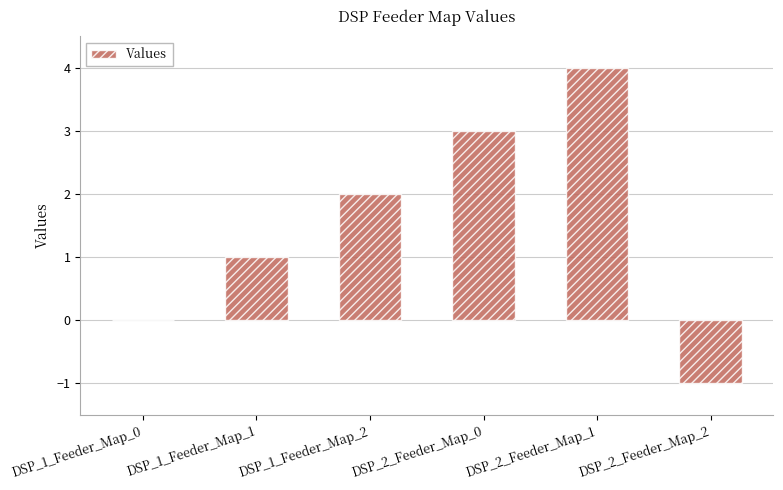

Which has a higher value, DSP_1_Feeder_Map_1 or DSP_2_Feeder_Map_1?

DSP_2_Feeder_Map_1